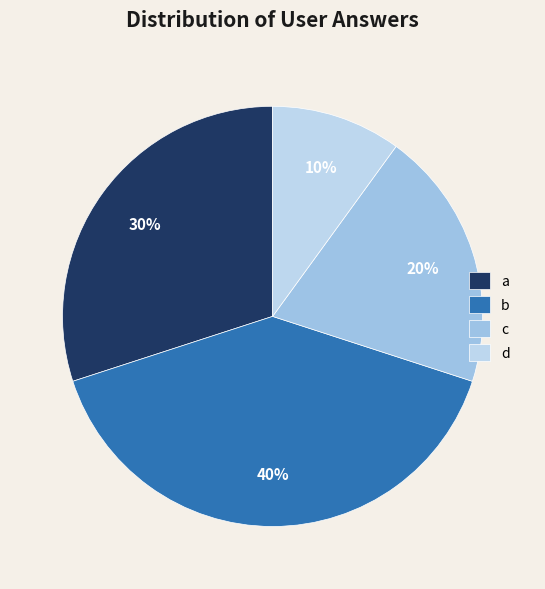

How many segments does this pie chart have?

4